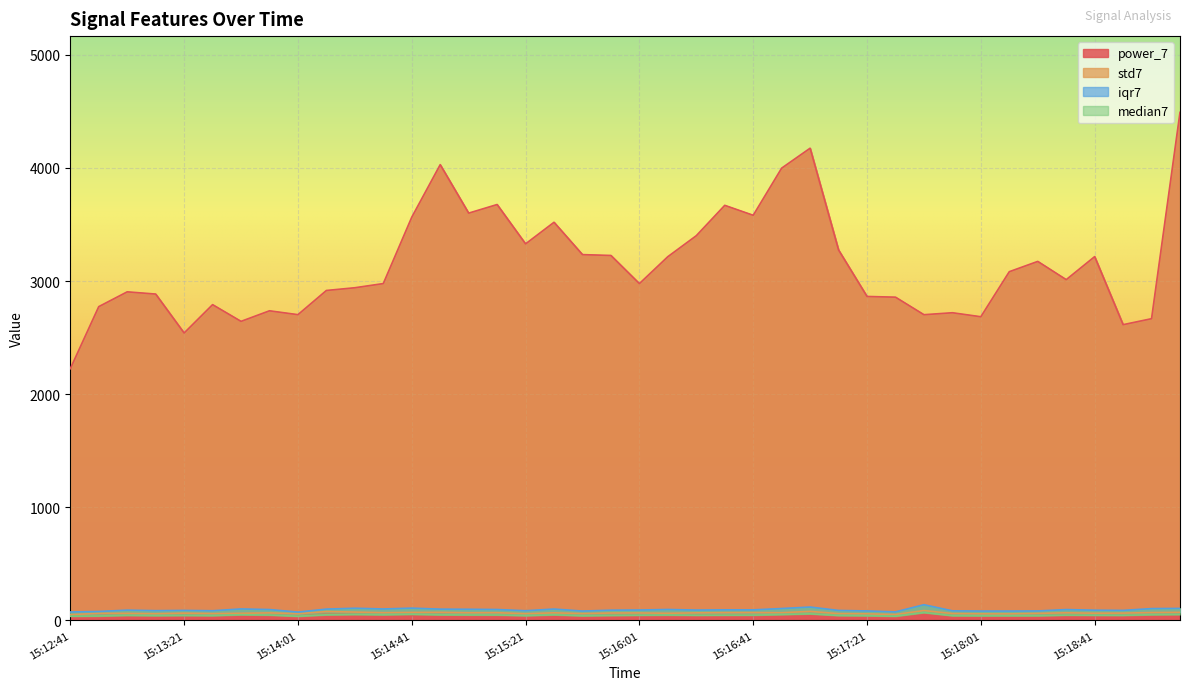

Reading left to right, what are all the values shown in this chart?

power_7: 2224.9	2773.5	2904.3	2884.7	2540.5	2791.0	2643.3	2736.7	2702.5	2916.3	2940.5	2977.4	3563.9	4028.3	3600.0	3676.0	3328.2	3519.2	3233.3	3225.8	2977.0	3215.1	3400.5	3668.9	3580.9	3997.6	4173.8	3274.2	2863.4	2857.2	2702.1	2719.5	2684.2	3082.4	3173.2	3011.9	3215.6	2614.0	2667.1	4490.9
std7: 51.0	62.7	62.3	58.8	64.3	60.3	63.1	66.8	59.5	78.5	74.0	68.6	70.9	71.7	68.0	68.5	59.3	67.4	60.4	65.6	66.3	63.3	67.0	68.9	69.6	68.5	80.1	60.2	58.2	52.8	87.6	60.9	58.3	57.7	62.1	67.6	63.8	64.8	69.8	71.6
iqr7: 74.8	79.2	91.0	86.3	88.7	85.7	101.6	96.2	73.8	100.2	107.8	101.3	108.7	99.8	98.6	96.5	85.7	100.6	82.8	90.7	92.0	96.8	91.6	93.5	93.3	105.3	118.4	88.3	83.9	75.5	138.9	84.9	82.8	82.7	83.8	96.0	90.5	88.8	104.6	106.3
median7: 37.5	39.6	45.2	42.9	44.4	42.9	50.6	48.0	37.3	49.9	53.0	50.7	54.6	50.0	48.9	48.6	42.6	50.2	41.5	44.7	46.4	48.1	46.0	46.7	47.3	52.5	58.6	43.8	42.1	37.7	69.5	42.3	41.5	41.7	42.0	47.2	46.0	45.4	51.1	52.9